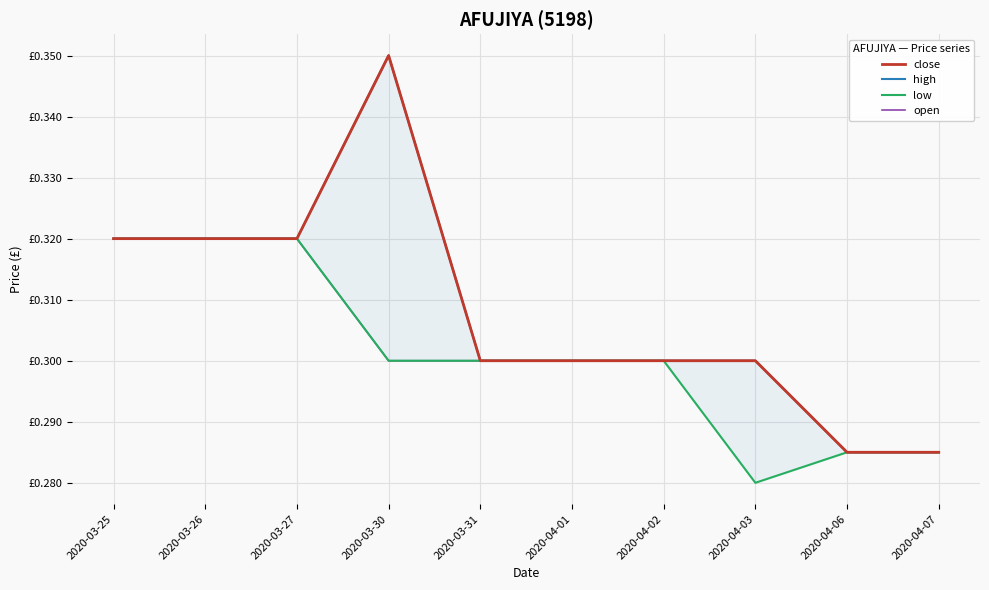

Which series has the largest range (max minus min)?

close